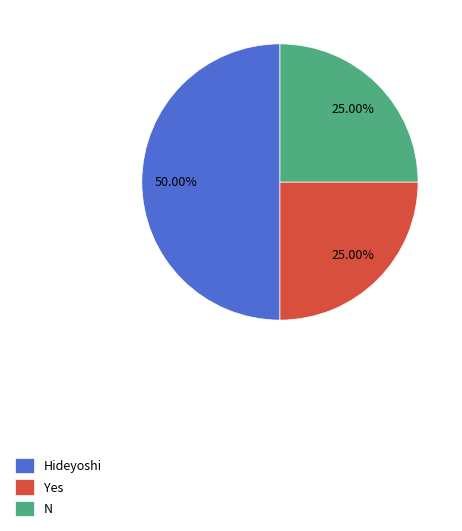

Approximately how many times larger is the value at N compared to Yes?

1.0